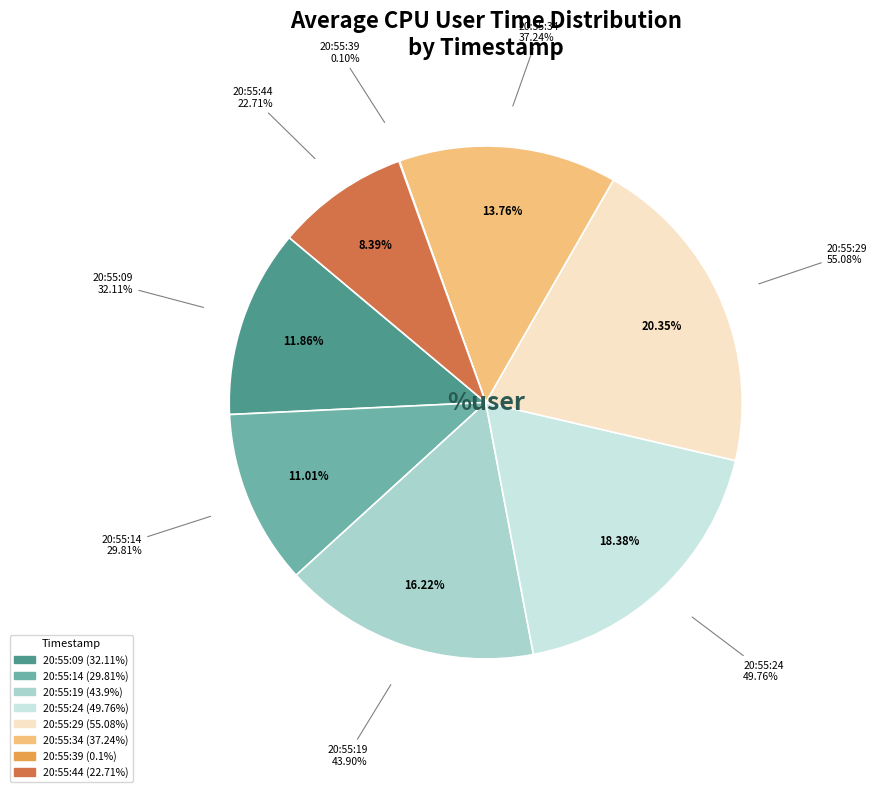

What is the ratio of the value at 20:55:44 to the value at 20:55:24?

0.5